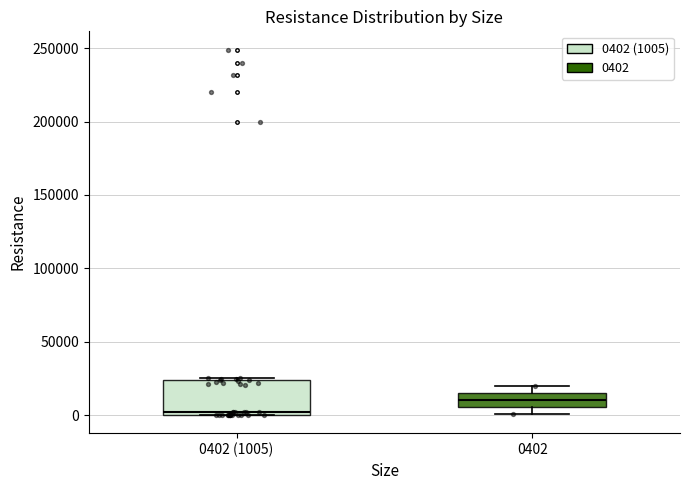

Comparing the boxes themselves (not the whiskers), which one is the tallest?

0402 (1005)